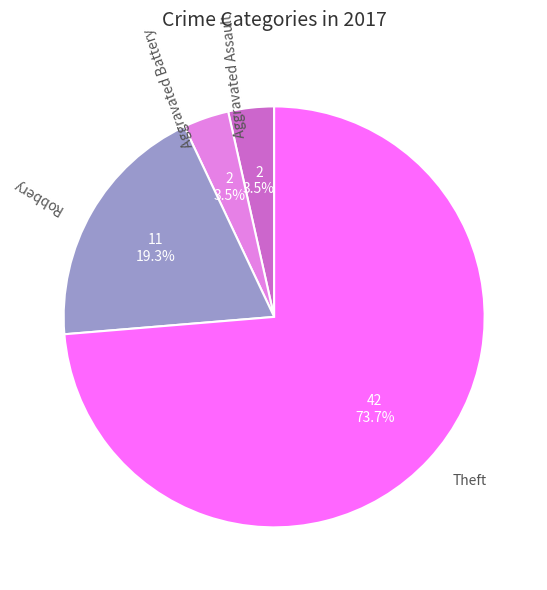

What portion of the pie excludes Robbery?

80.7%